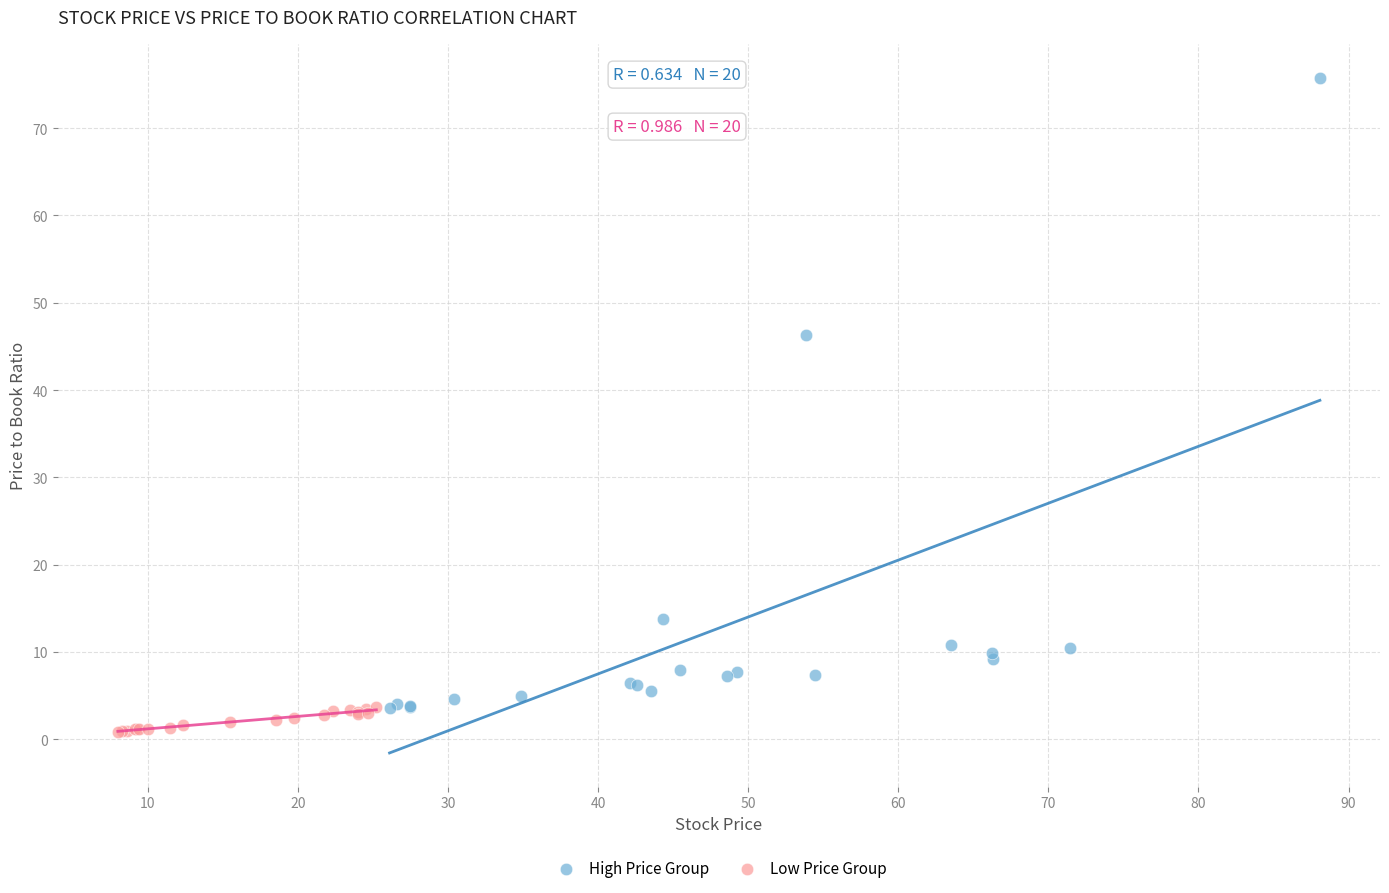

Which series reaches the minimum Y coordinate?

Low Price Group